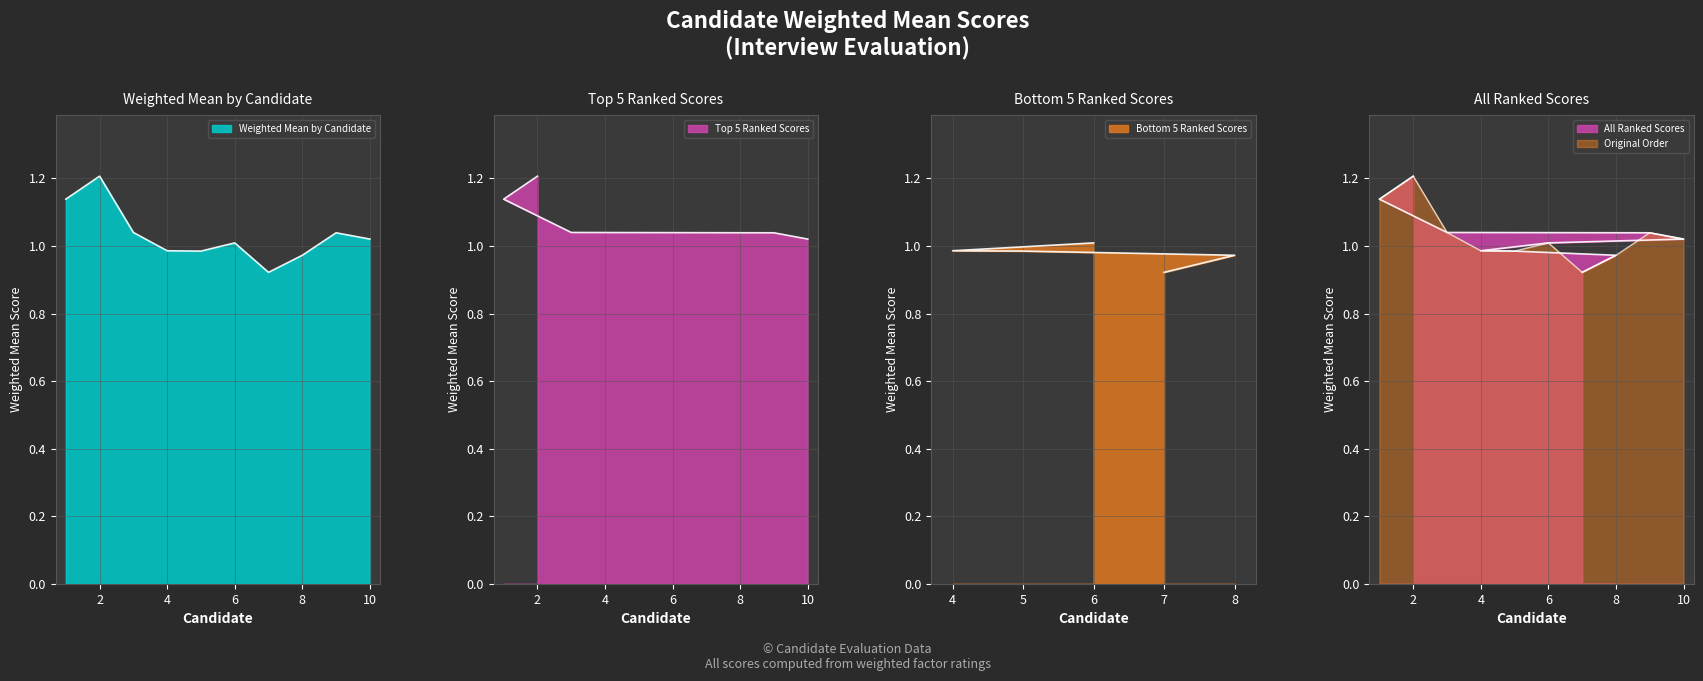

What is the difference between the maximum and second lowest values?

0.2